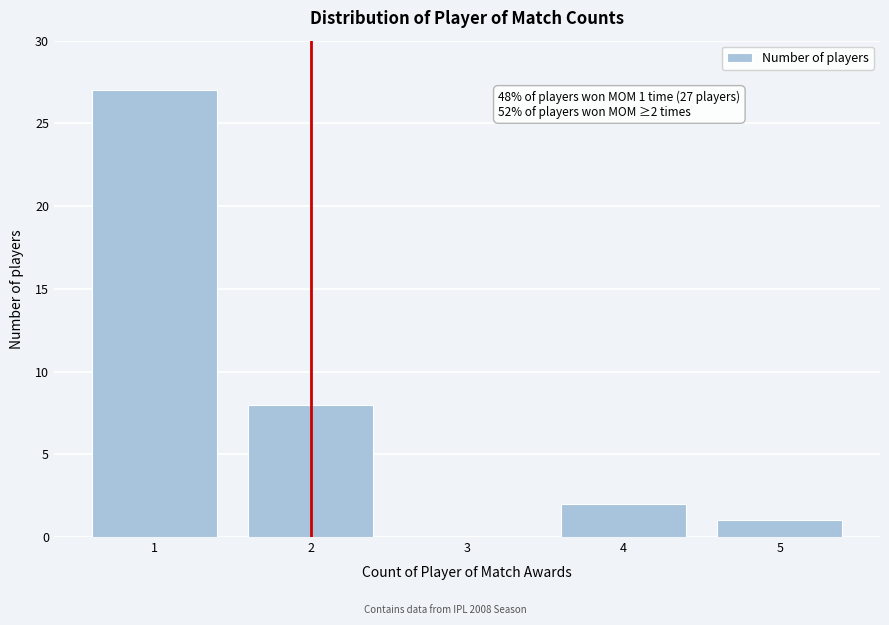

Reading left to right, list all the values displayed in this chart.

1=27	2=8	3=0	4=2	5=1